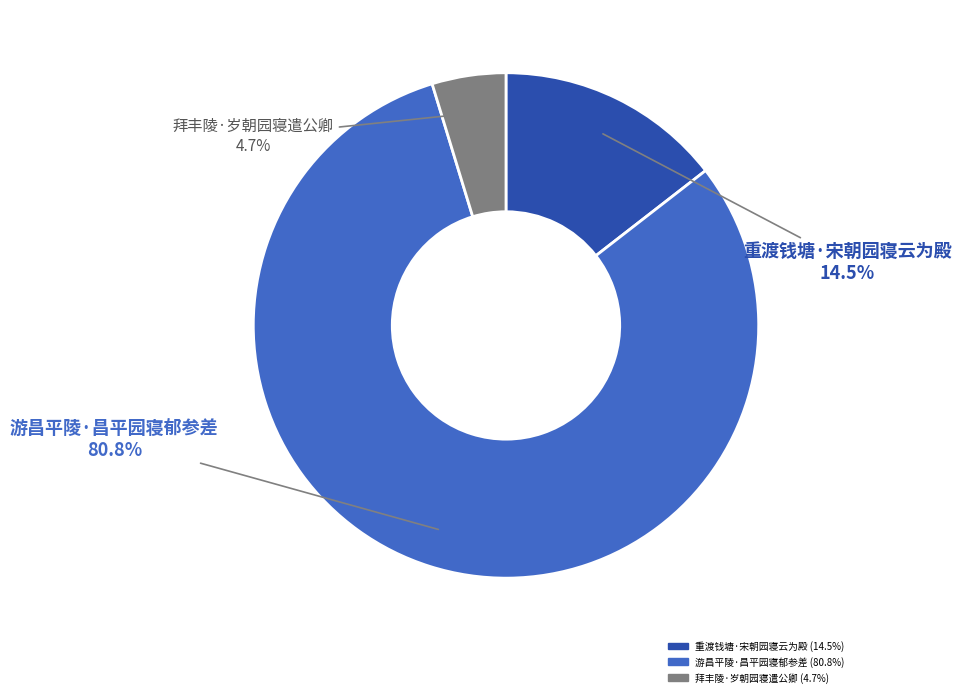

True or false: 拜丰陵·岁朝园寝遣公卿 accounts for 13% of the total.

False